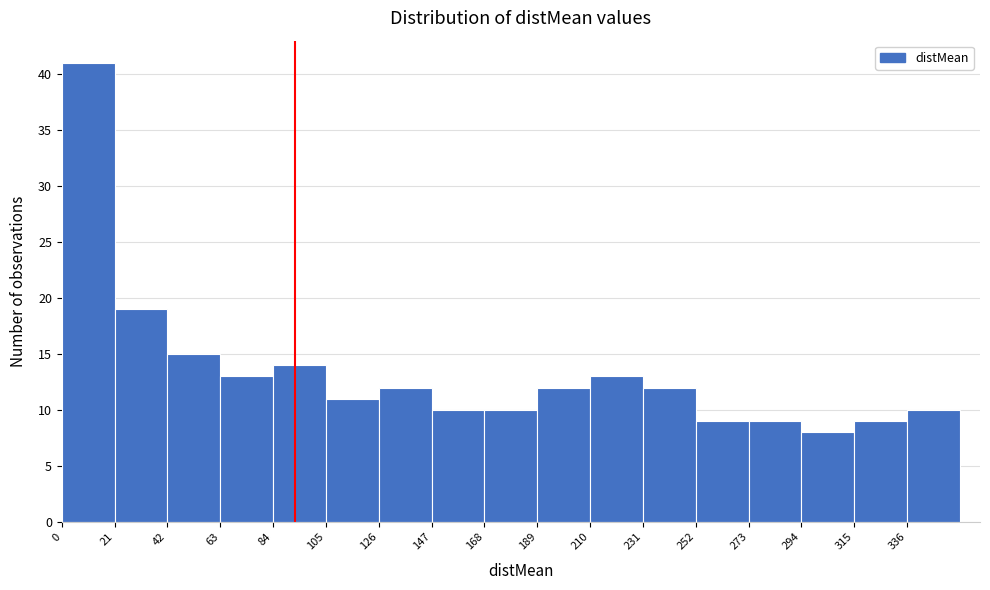

Reading left to right, list every bar in this chart as the range it spans on the x-axis followed by its height. Neither the bar edges nor the heights are printed on the chart, so give them approximately, as read against the axes.

0 to 21: 41
21 to 42: 19
42 to 63: 15
63 to 84: 13
84 to 105: 14
105 to 126: 11
126 to 147: 12
147 to 168: 10
168 to 189: 10
189 to 210: 12
210 to 231: 13
231 to 252: 12
252 to 273: 9
273 to 294: 9
294 to 315: 8
315 to 336: 9
336 to 357: 10